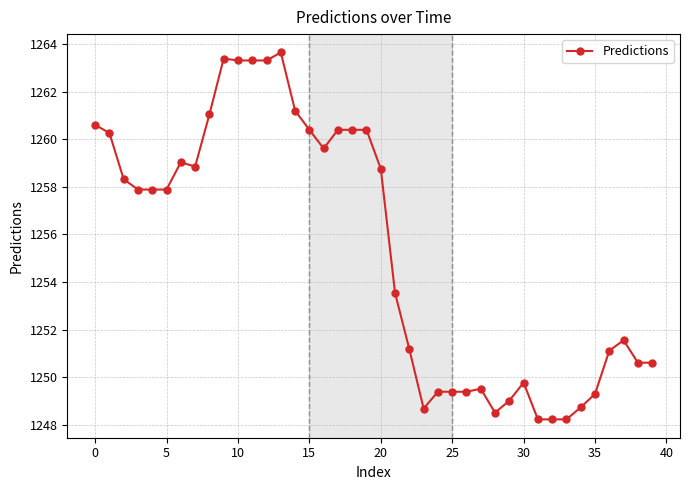

What is the average value?

1255.4